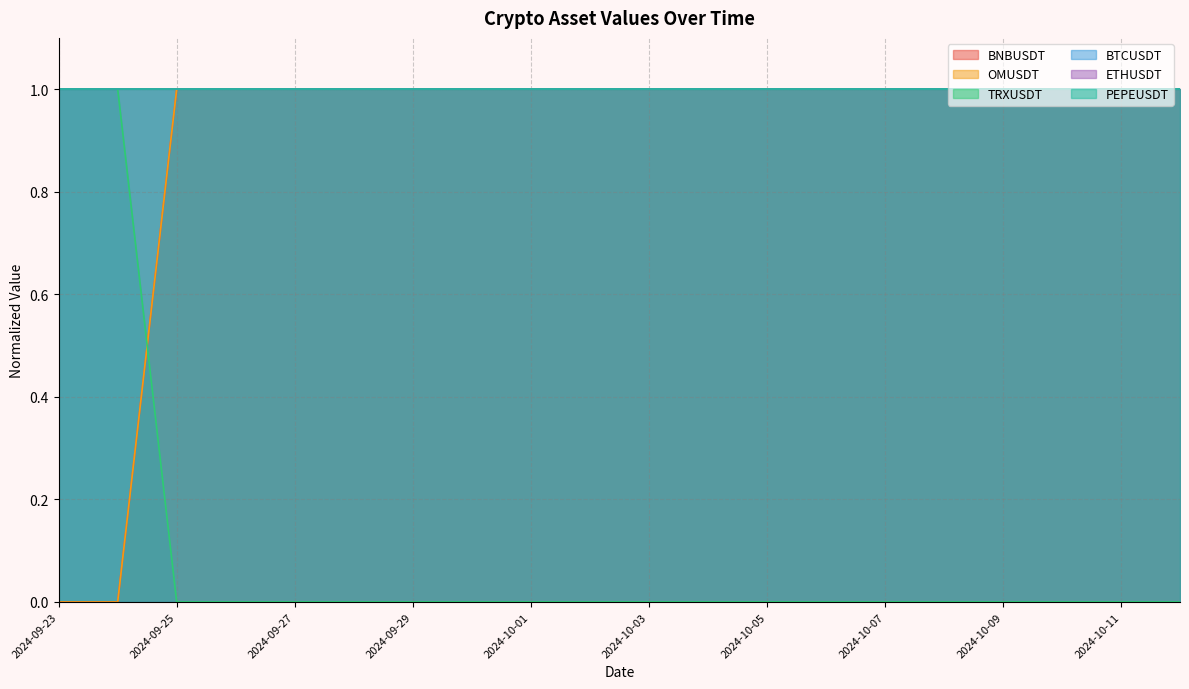

What value does the BNBUSDT series have at 2024-10-12?

1